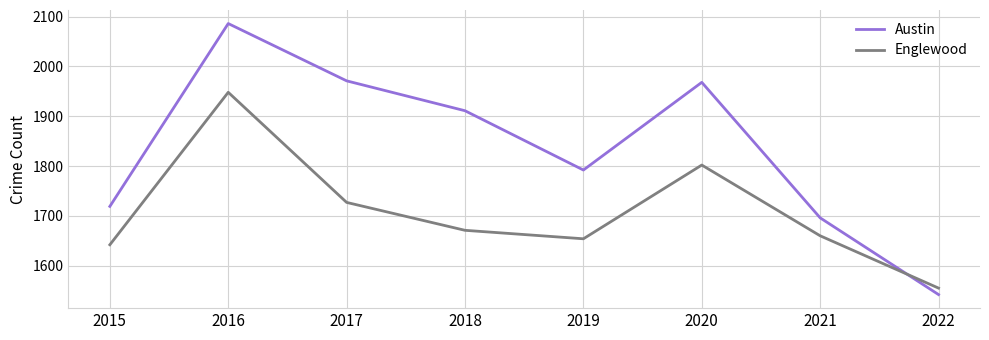

What is the difference between the maximum and second lowest values in the Austin series?

390